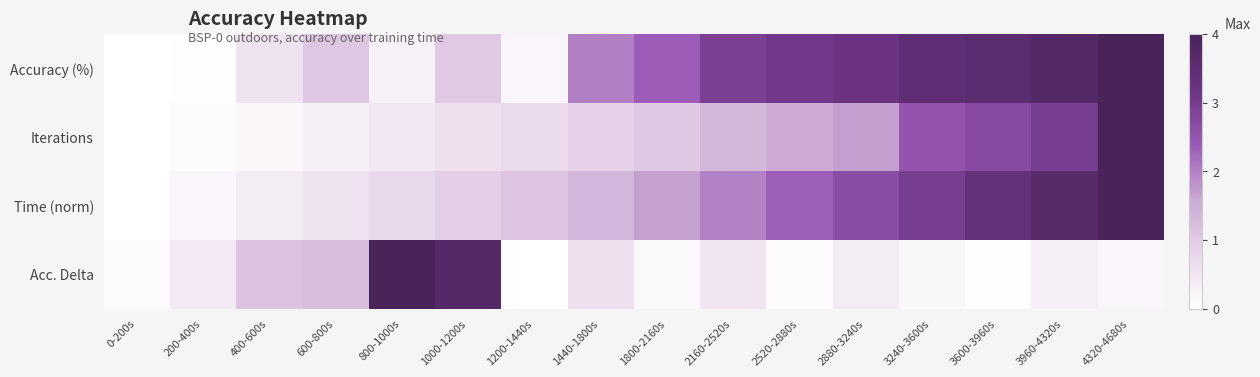

What is the total value across all series at 1000-1200s?

6.2